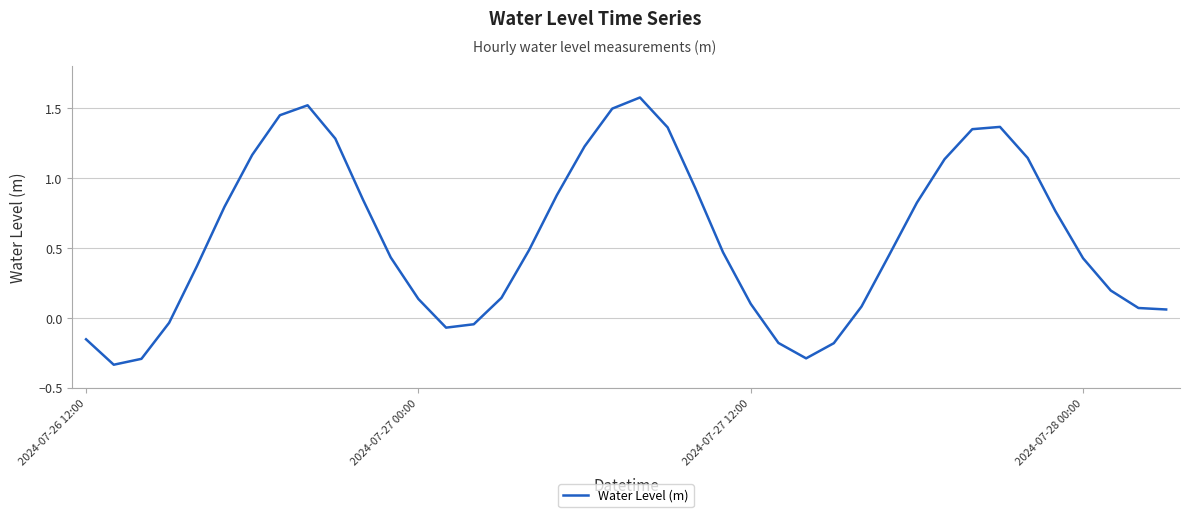

How many values are below 0?

9